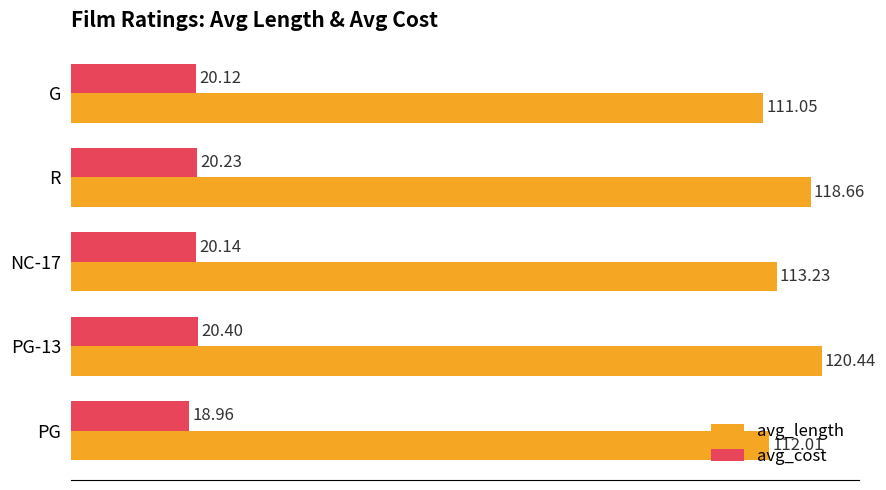

Which series has the largest total across all categories?

avg_length